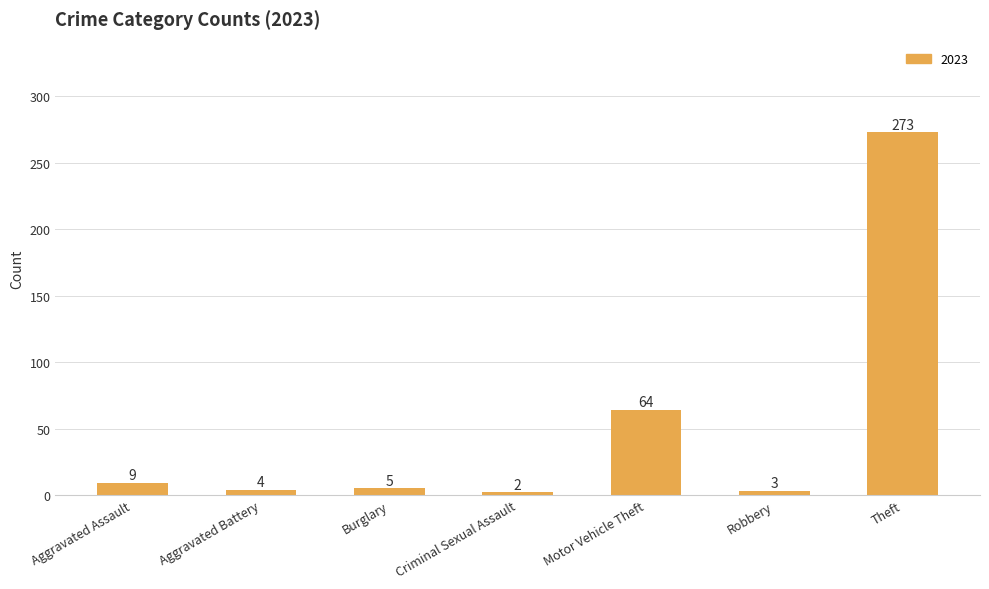

What is the label of the 5th bar from the left?

Motor Vehicle Theft